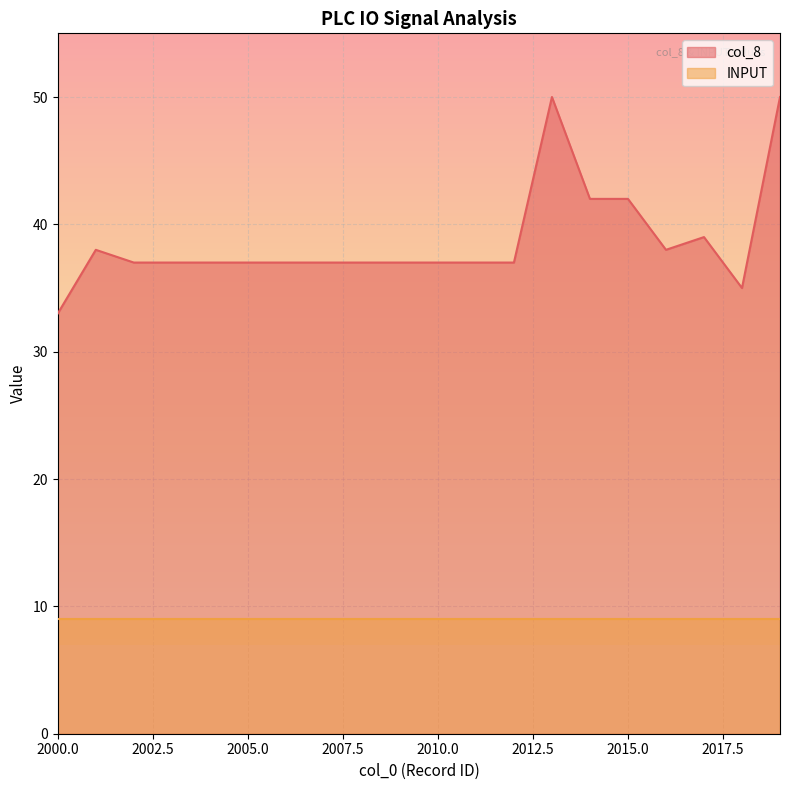

Reading right to left, what are all the values shown in this chart?

50	35	39	38	42	42	50	37	37	37	37	37	37	37	37	37	37	37	38	33